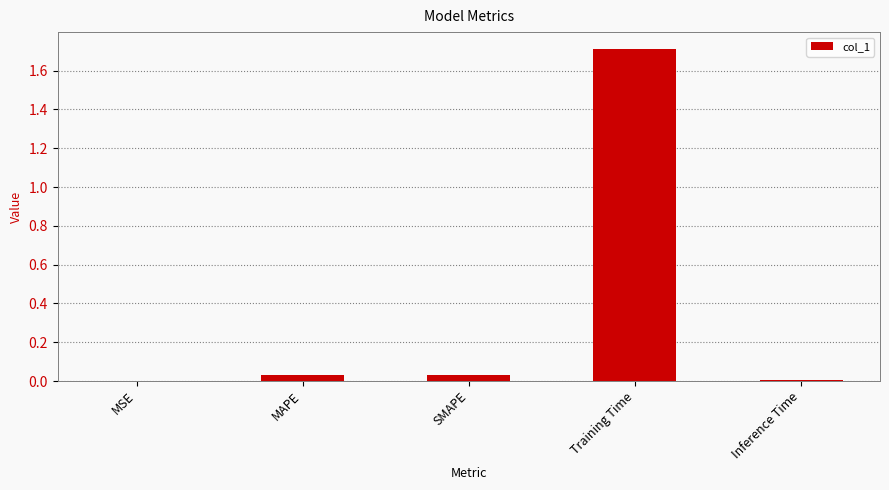

True or false: the data shows 0.8 at Training Time.

False